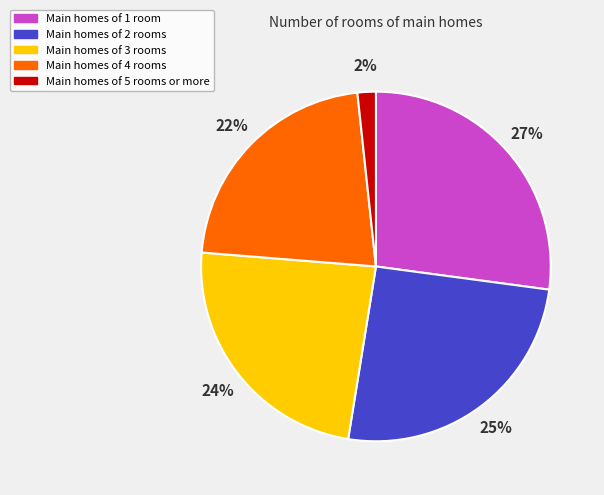

Is there a majority slice in this chart?

No